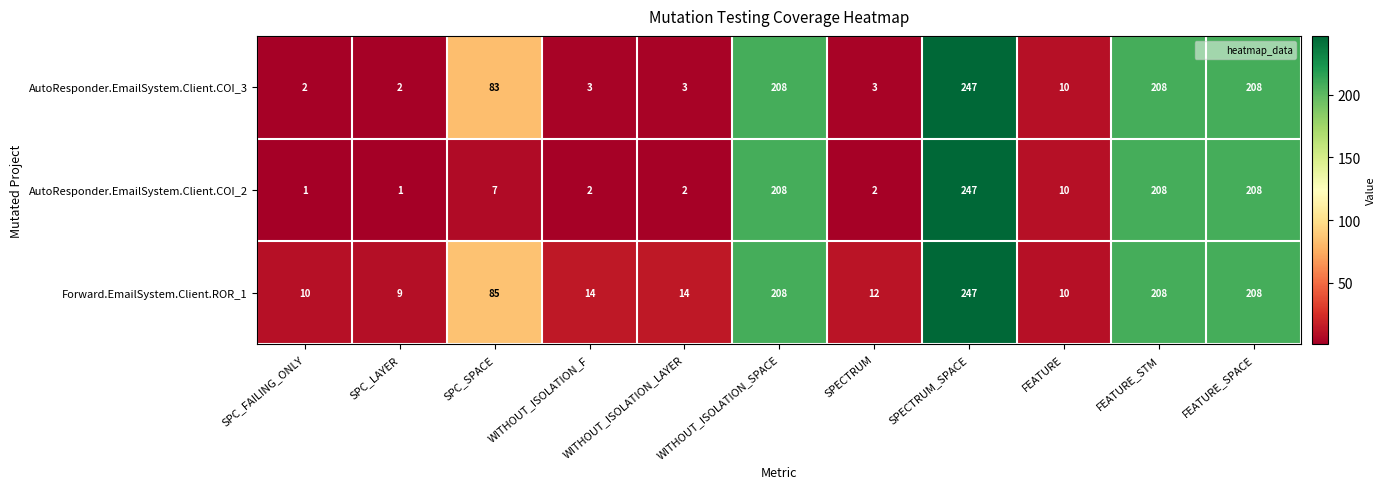

At which category is the sum across all series the highest?

SPECTRUM_SPACE